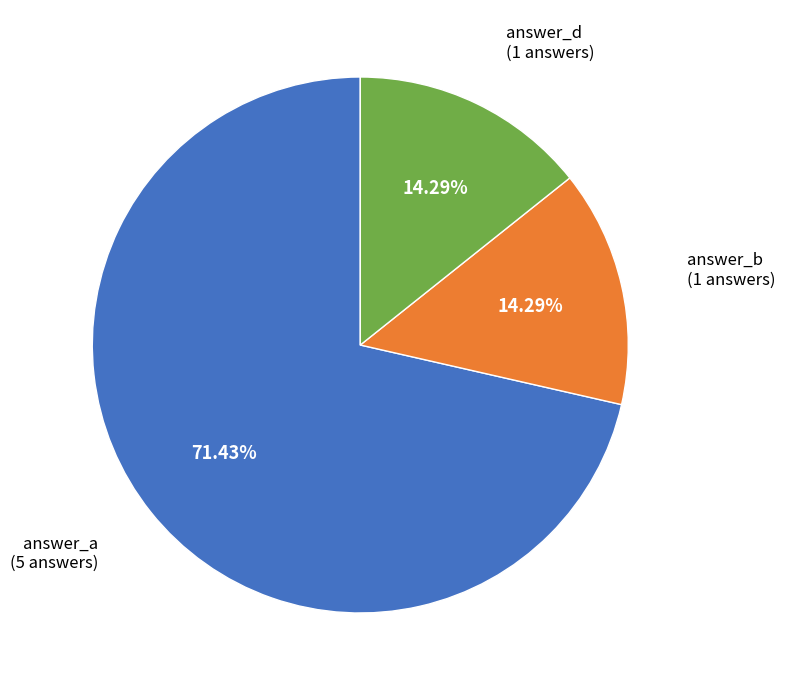

What is the majority slice?

answer_a